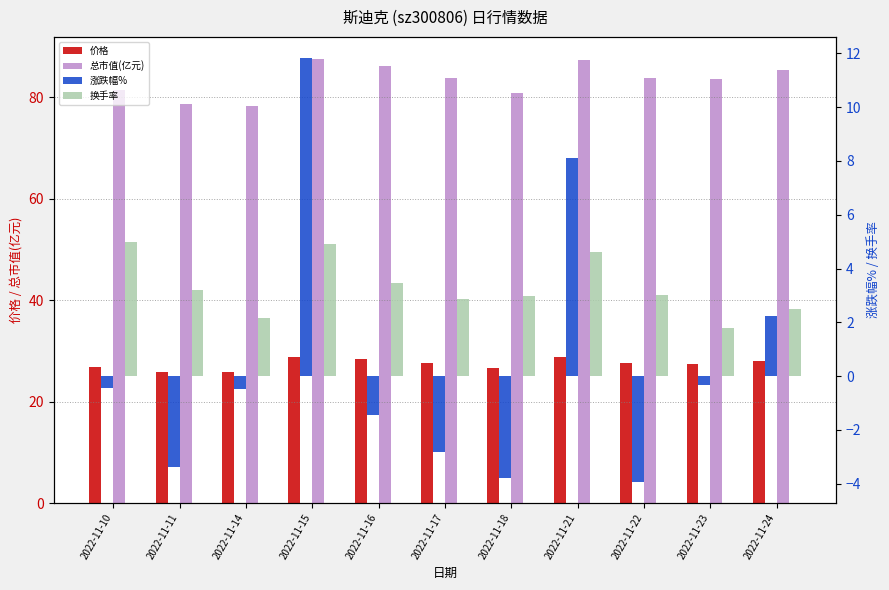

Which label corresponds to the largest value in the chart?

2022-11-15